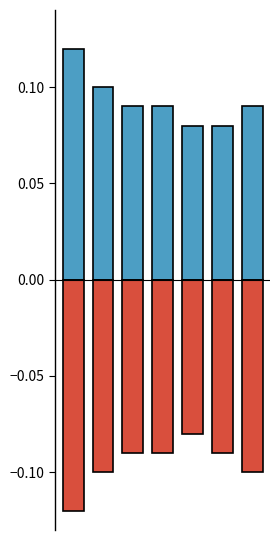

Which series has the largest range (max minus min)?

positive